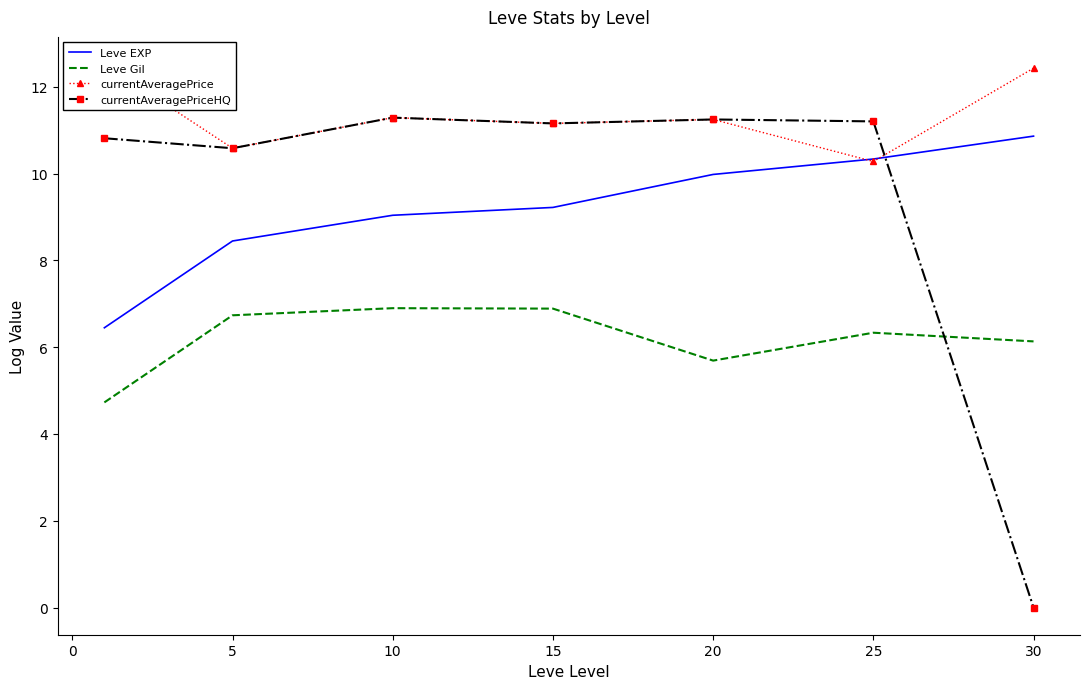

Where is currentAveragePriceHQ nearest to the value 5?

30